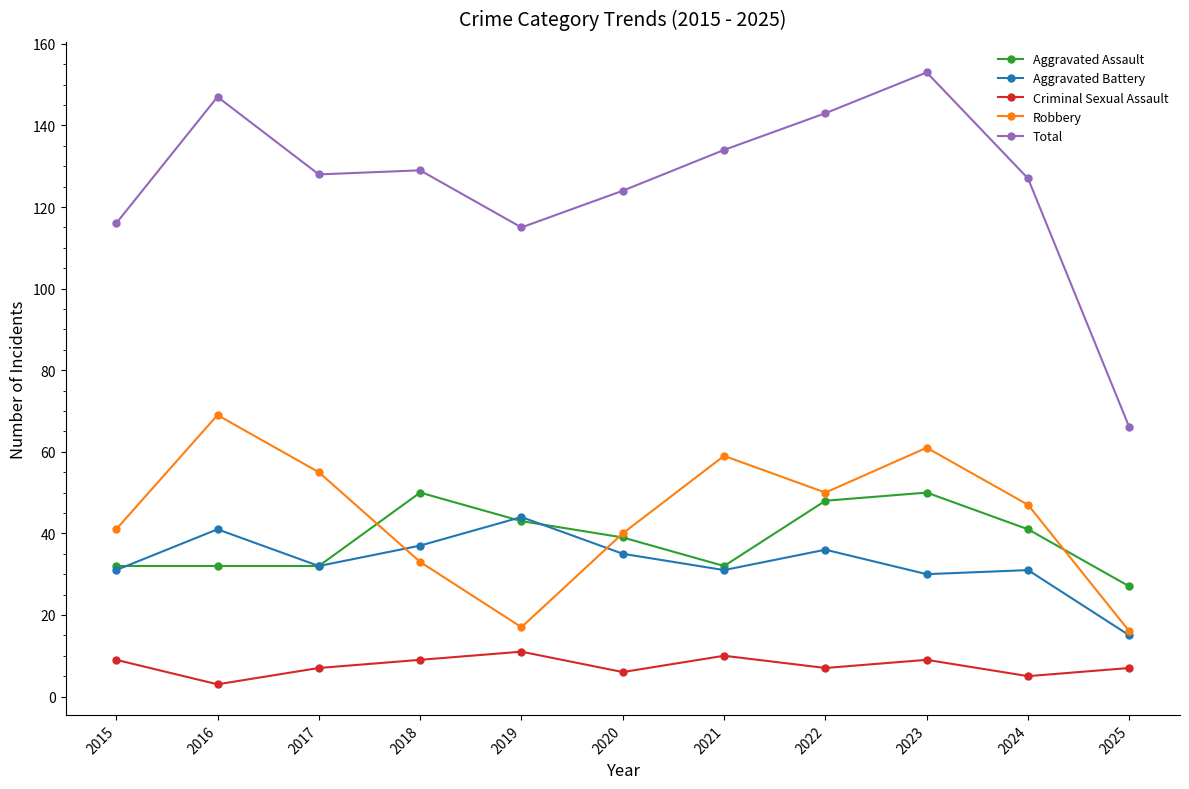

What is the sum of all Aggravated Battery values?

363